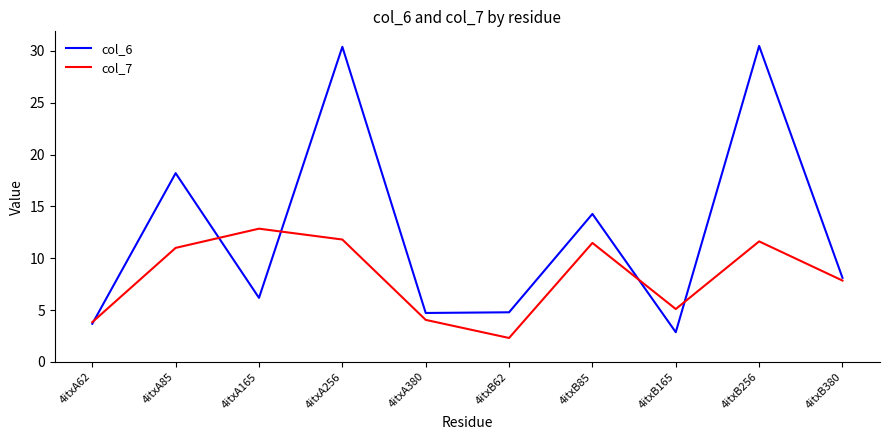

How many interior local peaks does the col_6 series have?

4